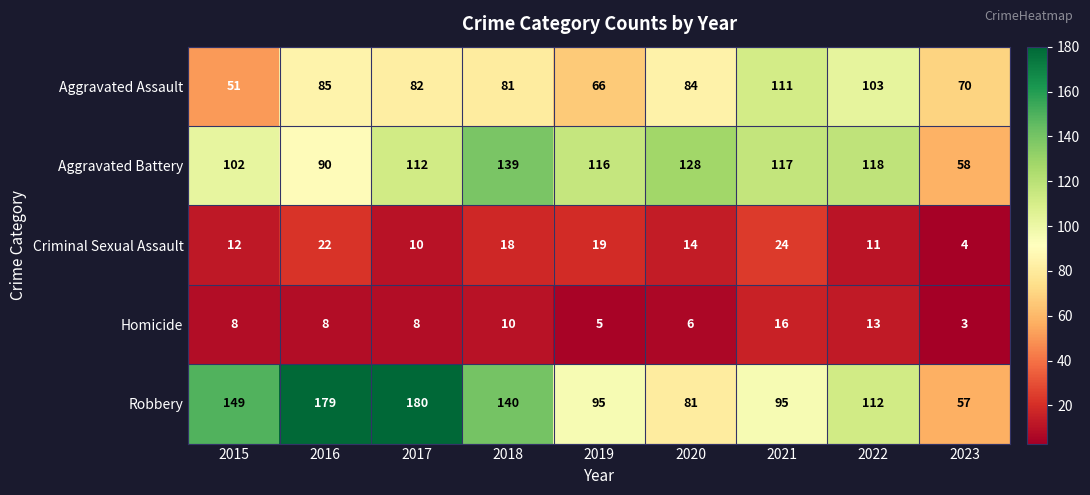

Which series has the largest total across all categories?

Robbery